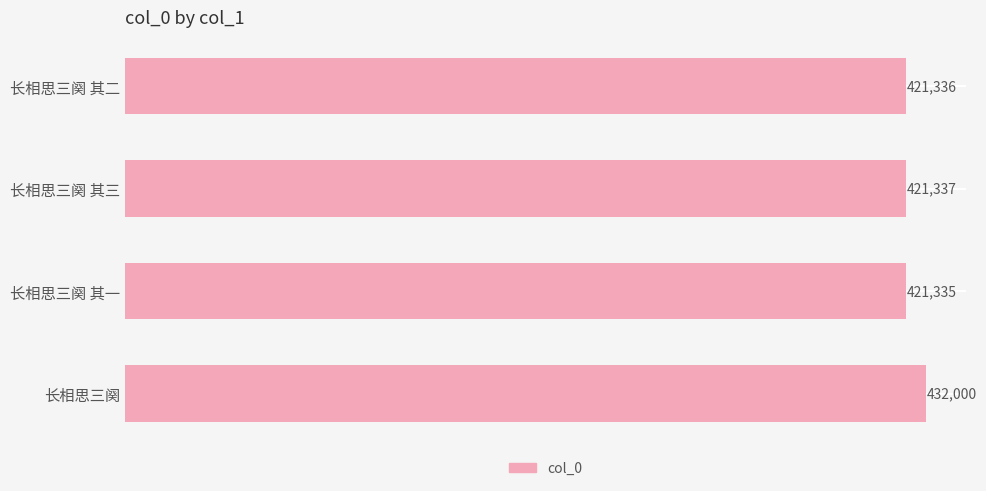

What is the minimum value shown in the chart?

421335